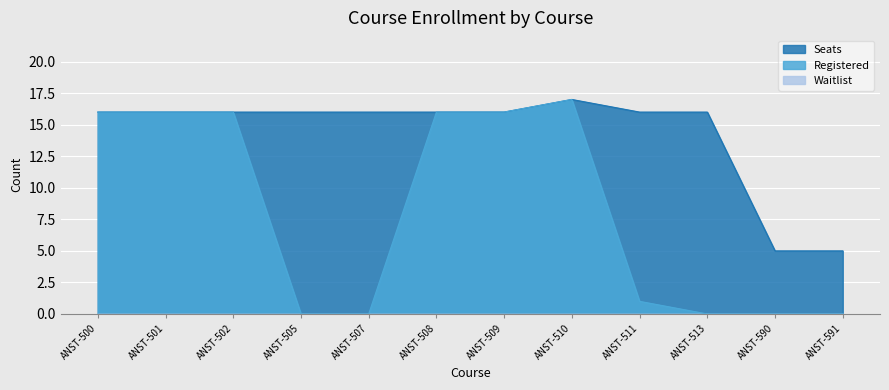

What is the value of the Seats point at the 3rd from the left?

16